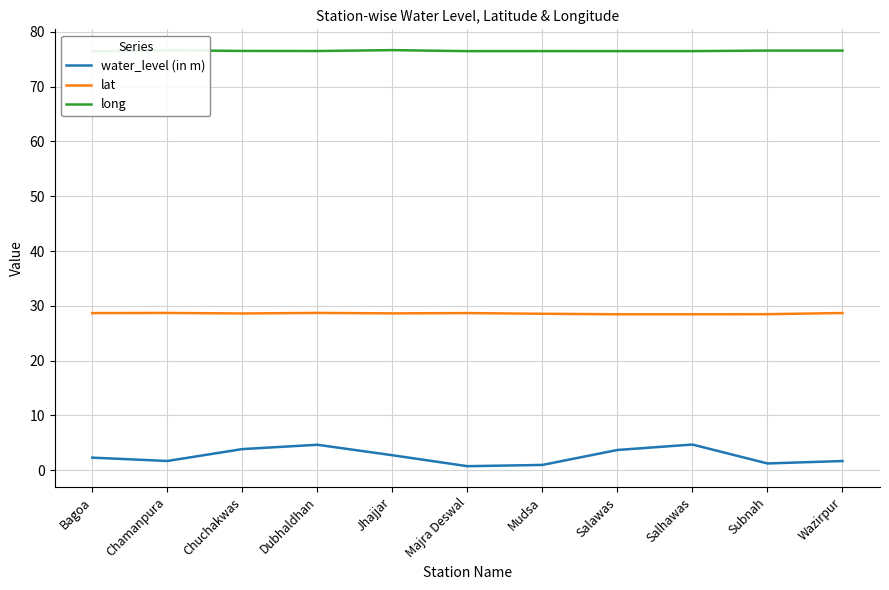

In water_level (in m), how many points are higher than both neighbors (excluding endpoints)?

2